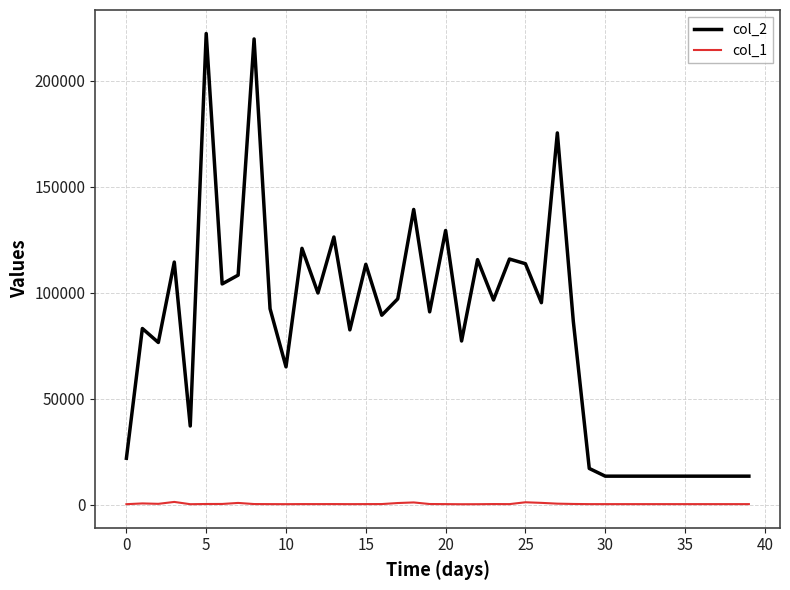

What is the sum of all col_2 values?

3262930